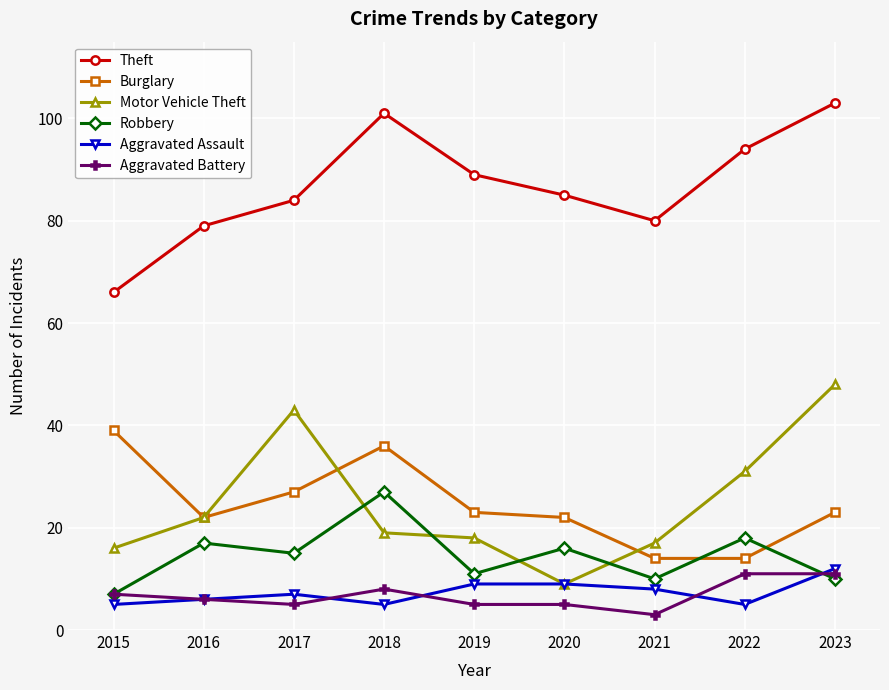

What is the value of the Aggravated Battery point at the 7th from the left?

3